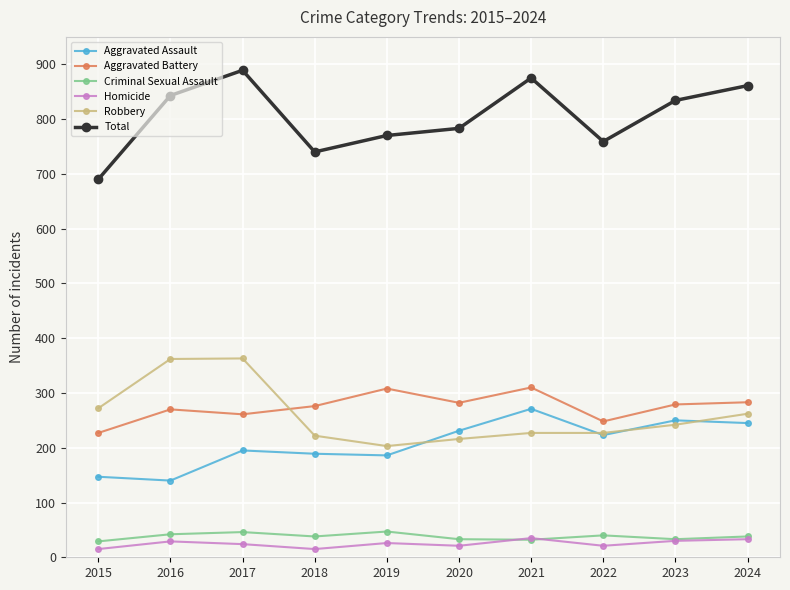

Rank the series at 2017 from highest to lowest value.

Total, Robbery, Aggravated Battery, Aggravated Assault, Criminal Sexual Assault, Homicide